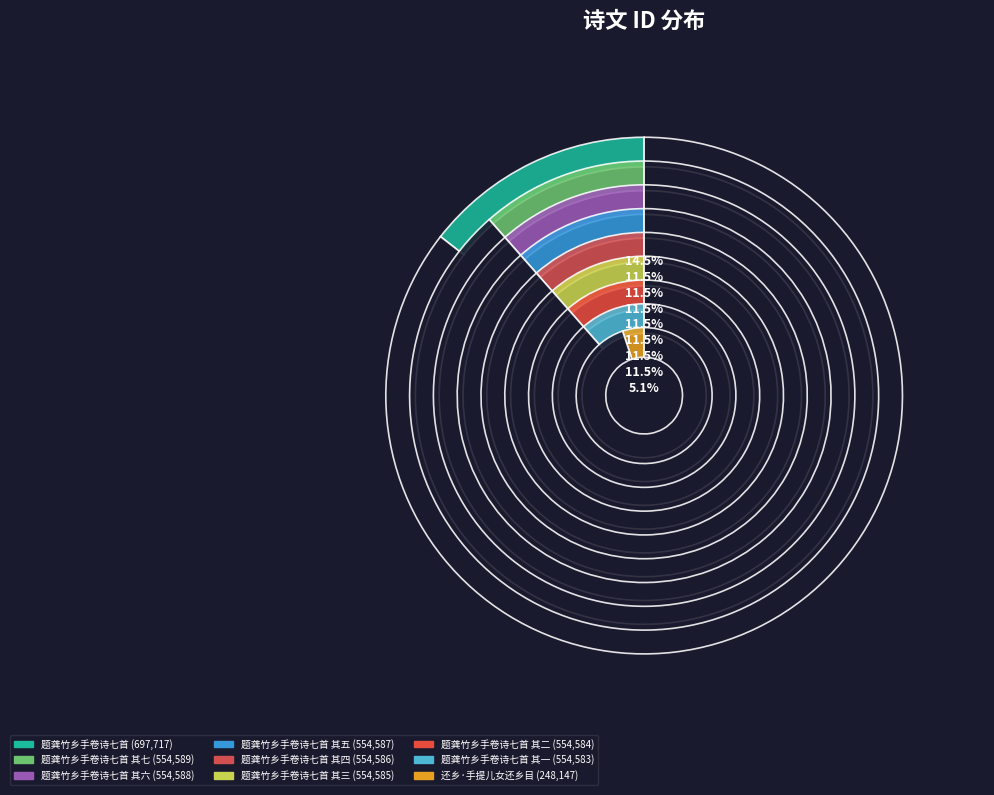

Which slice is the smallest?

还乡·手提儿女还乡目